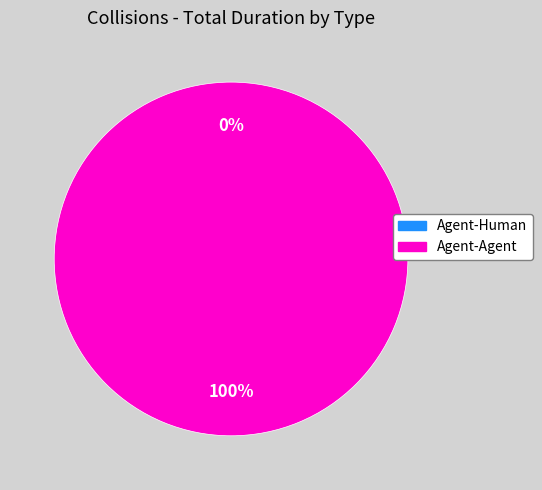

To the nearest percent, what is the difference between the Agent-Human and Agent-Agent slice percentages?

100%